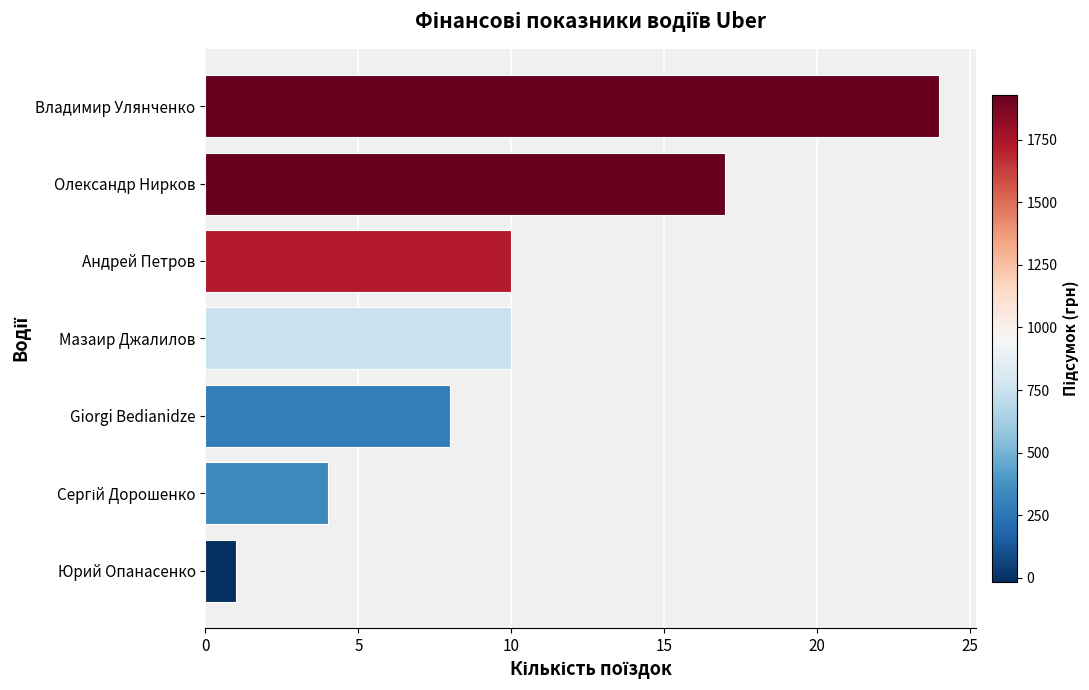

Reading top to bottom, extract all data points from this chart.

24	17	10	10	8	4	1